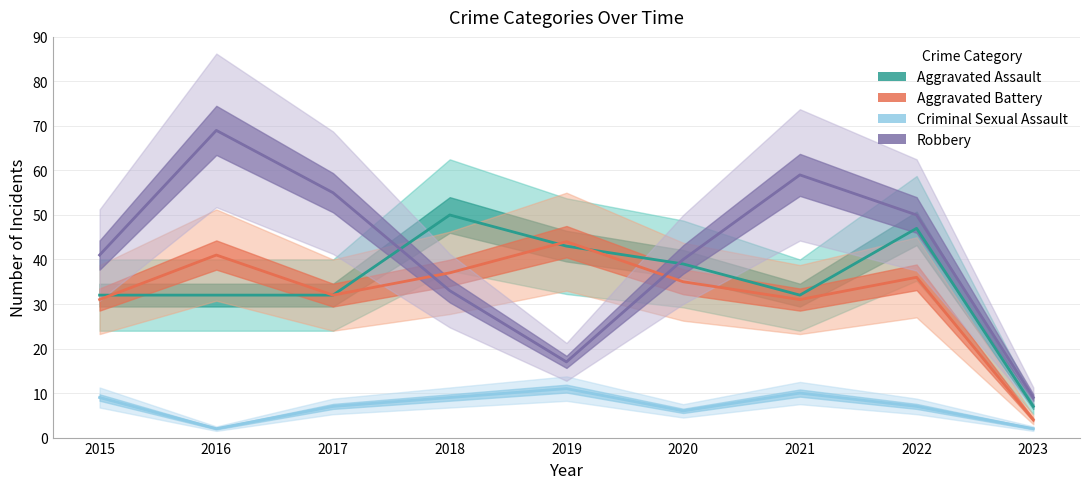

Is this an area chart (filled region under the line)?

No